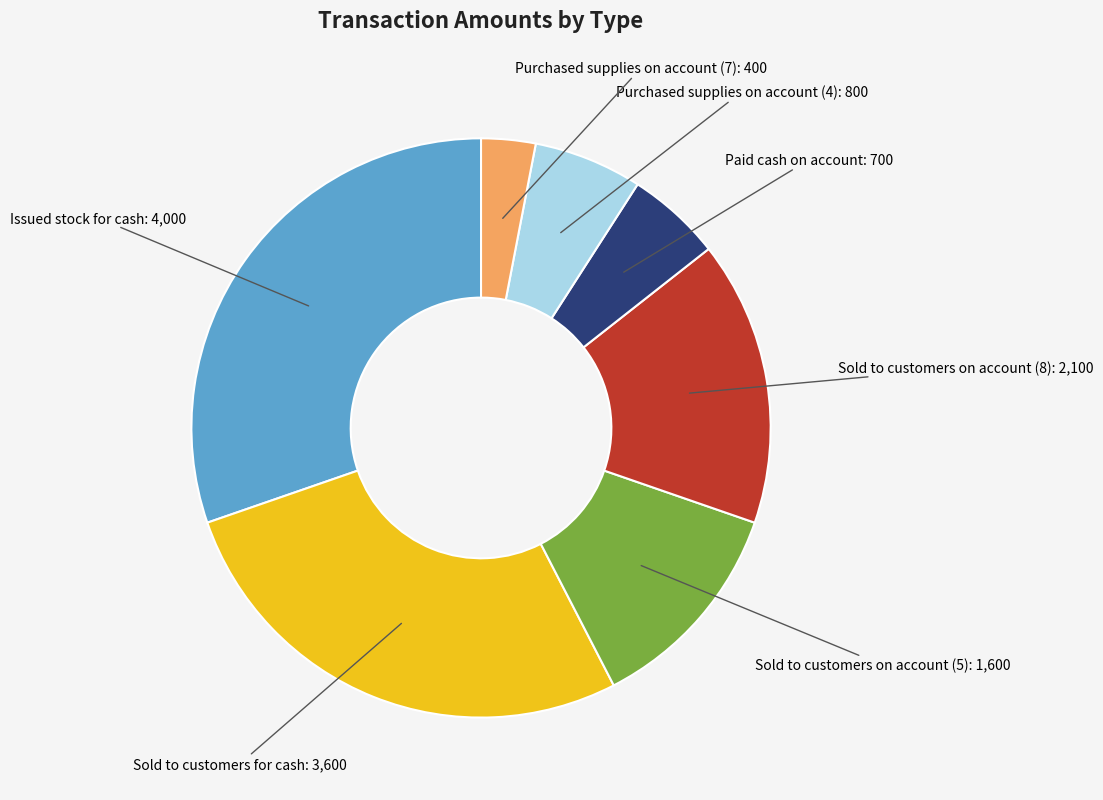

Approximately how many times larger is the value at Issued stock for cash compared to Purchased supplies on account (4)?

5.0